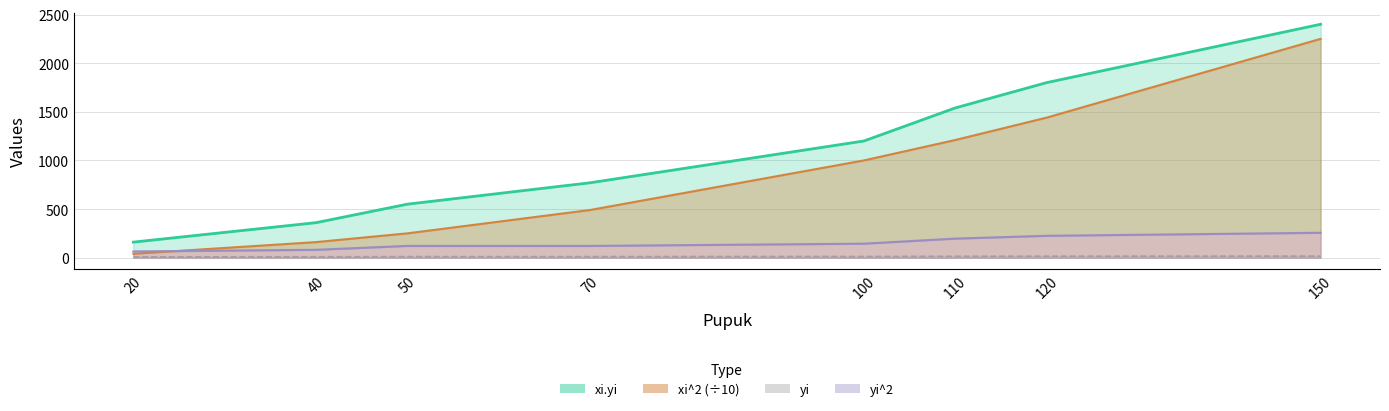

Reading left to right, extract all data points from this chart.

xi.yi: 20=160	40=360	50=550	70=770	100=1200	110=1540	120=1800	150=2400
xi^2 (÷10): 20=40	40=160	50=250	70=490	100=1000	110=1210	120=1440	150=2250
yi: 20=8	40=9	50=11	70=11	100=12	110=14	120=15	150=16
yi^2: 20=64	40=81	50=121	70=121	100=144	110=196	120=225	150=256